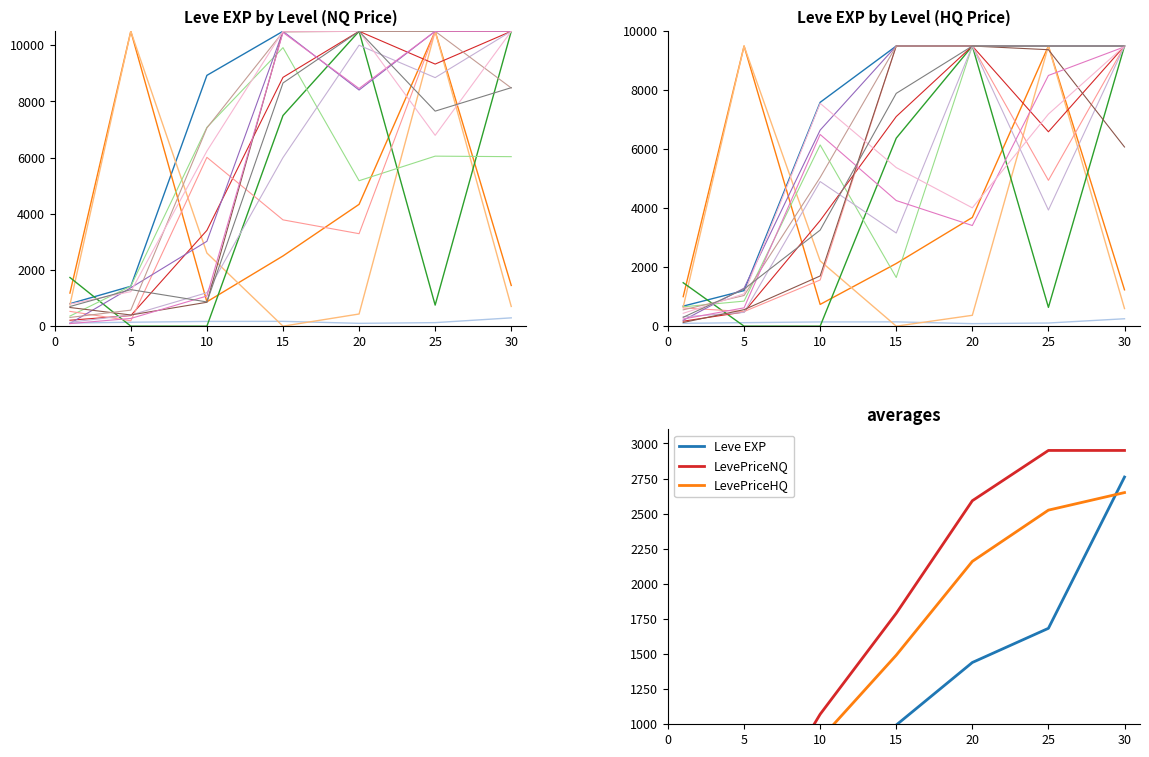

The value of Leve EXP at 15 is 994.7. True or false?

True